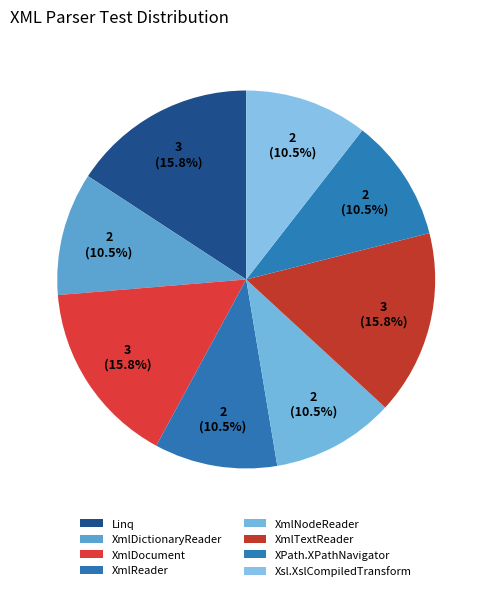

Which category has the biggest portion of the pie?

System.Xml.Linq